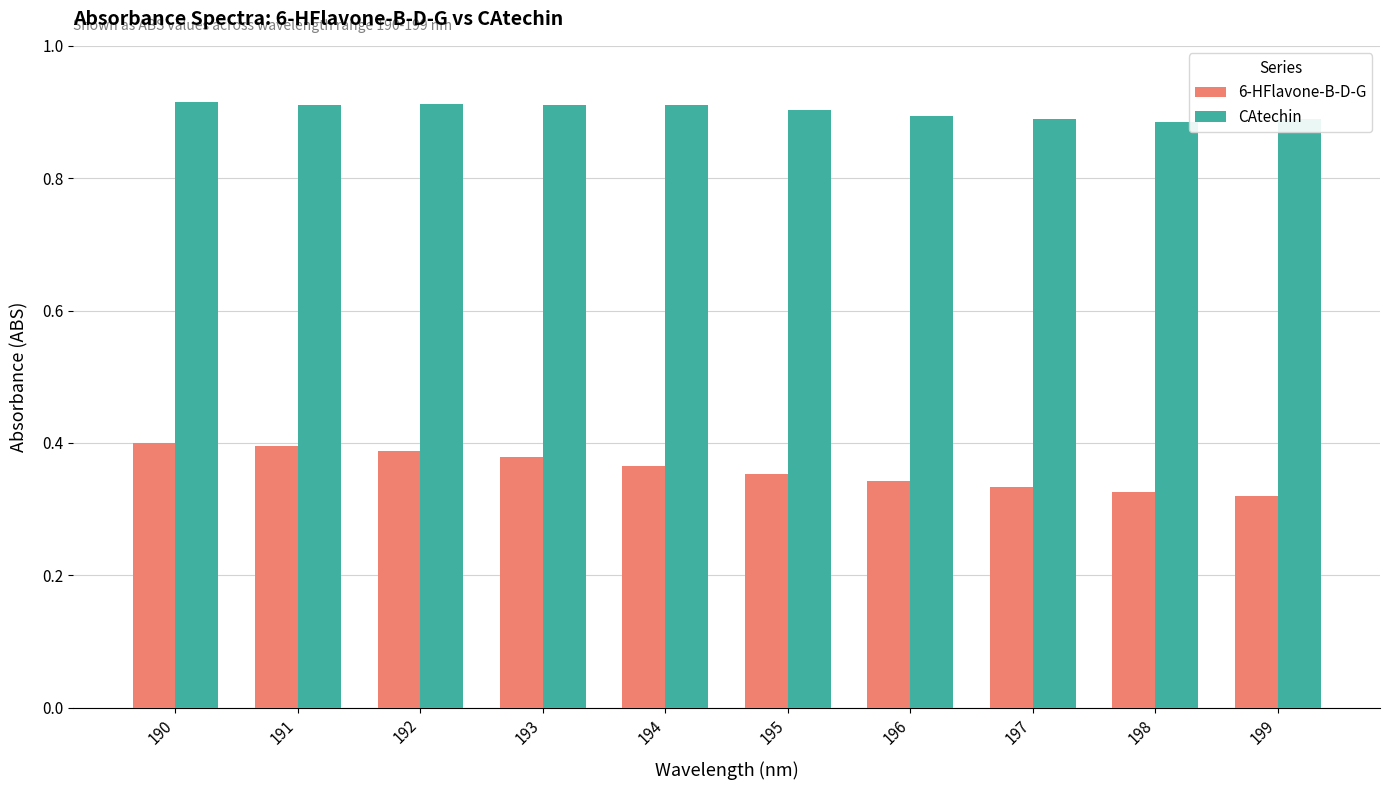

Which series has the widest spread of values?

6-HFlavone-B-D-G